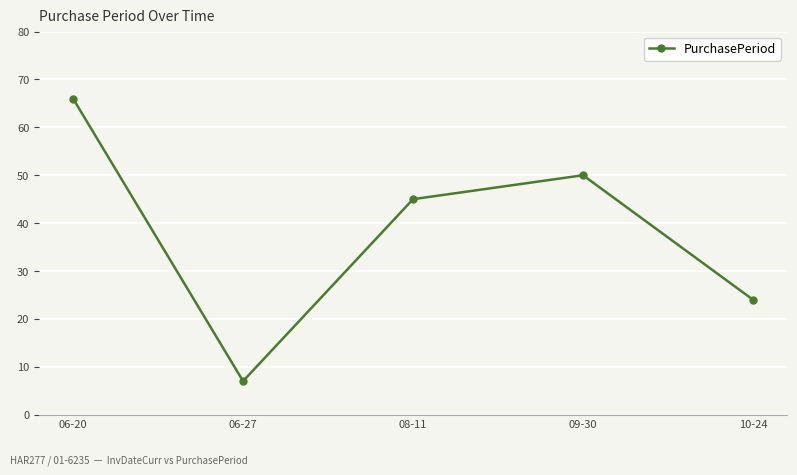

What is the sum of all values?

192